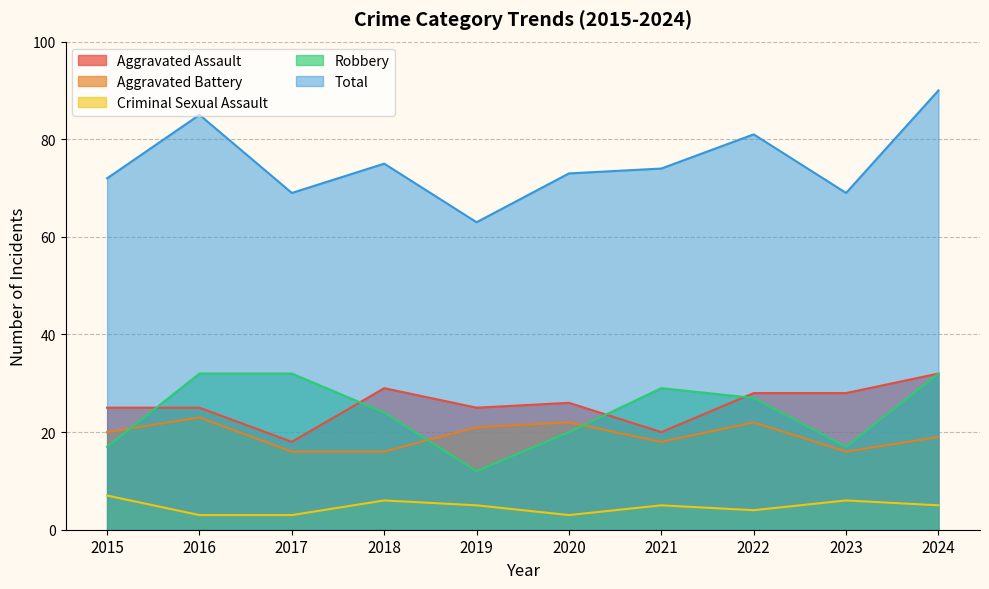

The Criminal Sexual Assault series shows 6 at 2018. True or false?

True